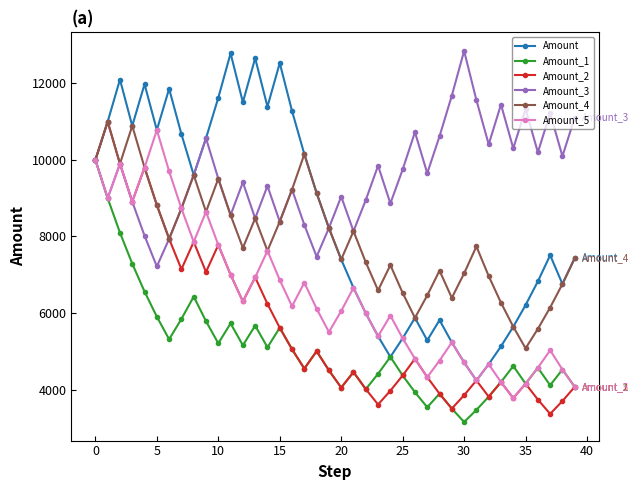

Which series has the widest spread of values?

Amount